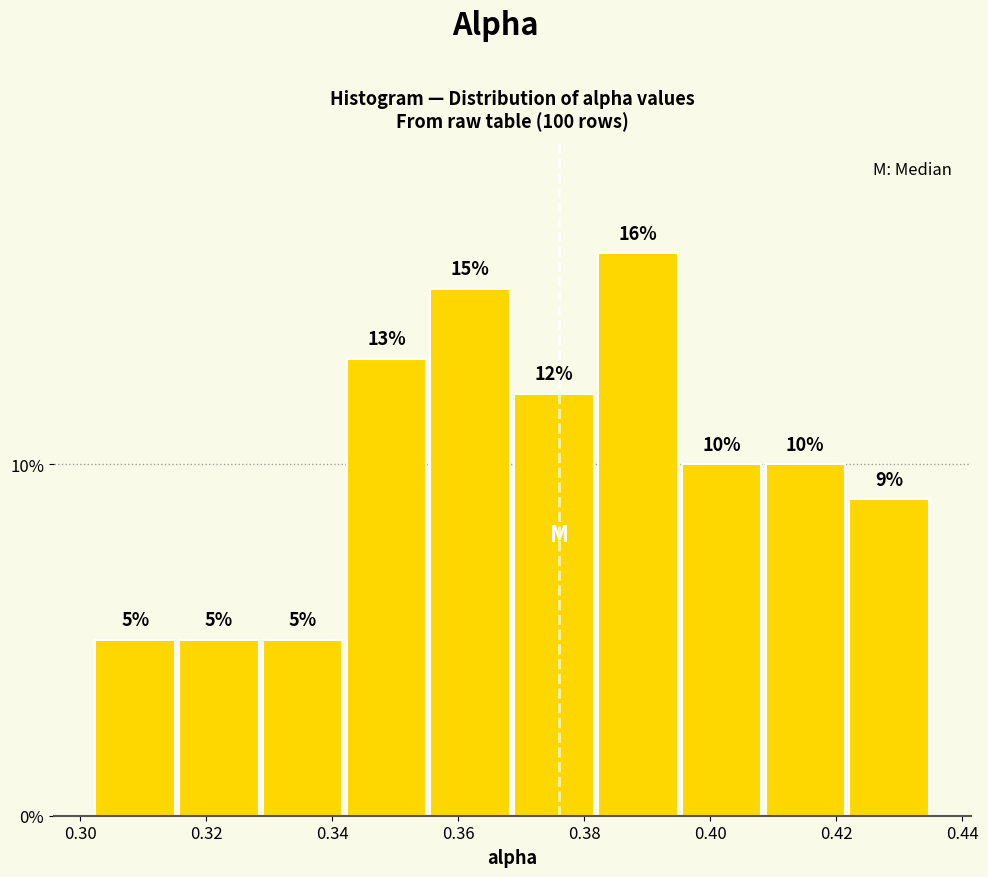

Over which range of the x-axis is the bar tallest?

0.382 to 0.396